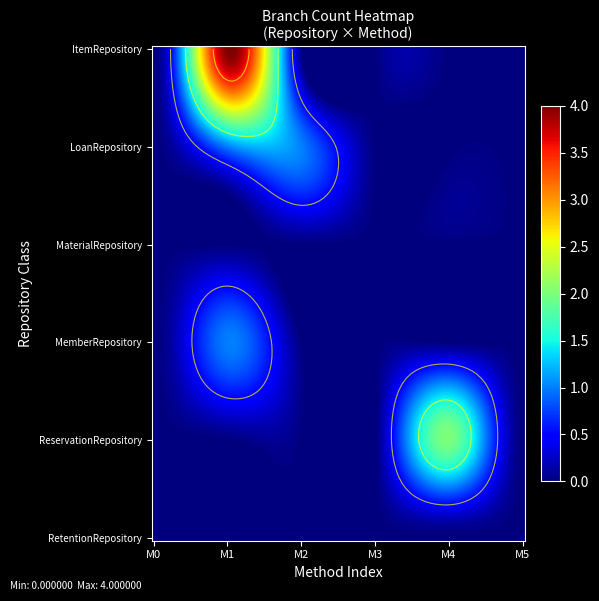

Reading right to left, what are all the values shown in this chart?

ItemRepository: 4	0
LoanRepository: 0	0
MaterialRepository: 0	0
MemberRepository: 0	0
ReservationRepository: 0	0
RetentionRepository: 0	0